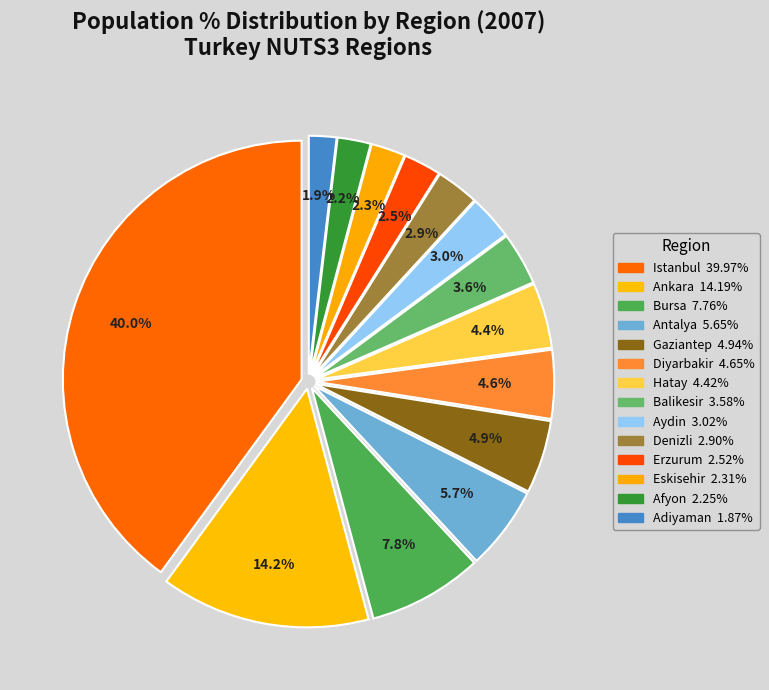

Count the number of slices in the pie.

14